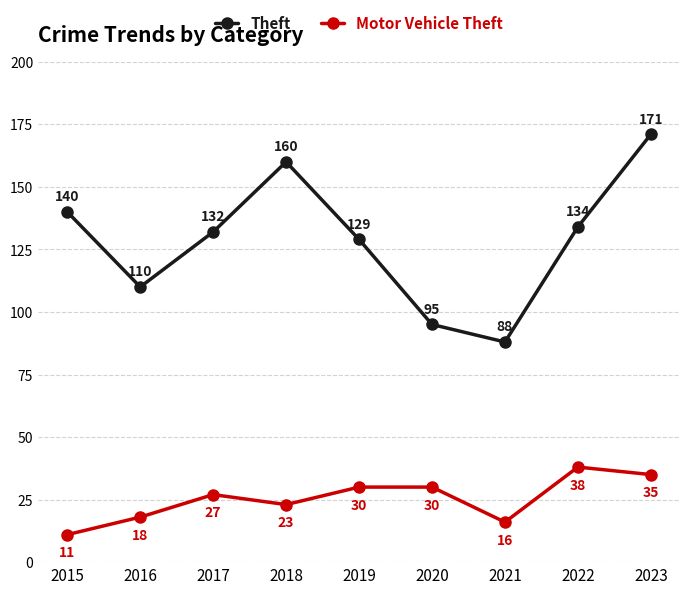

Which series has the largest range (max minus min)?

Theft